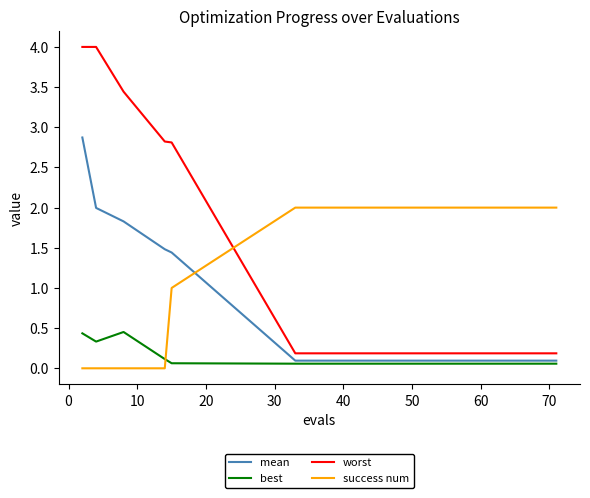

How many intersections are there between best and success num?

1